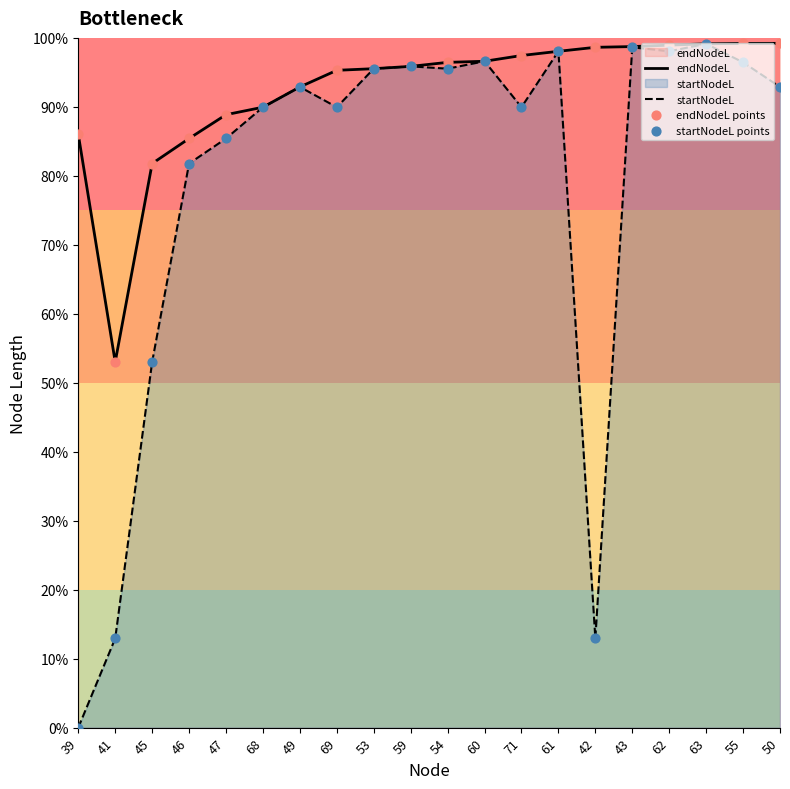

Which series has the widest spread of Y values?

startNodeL